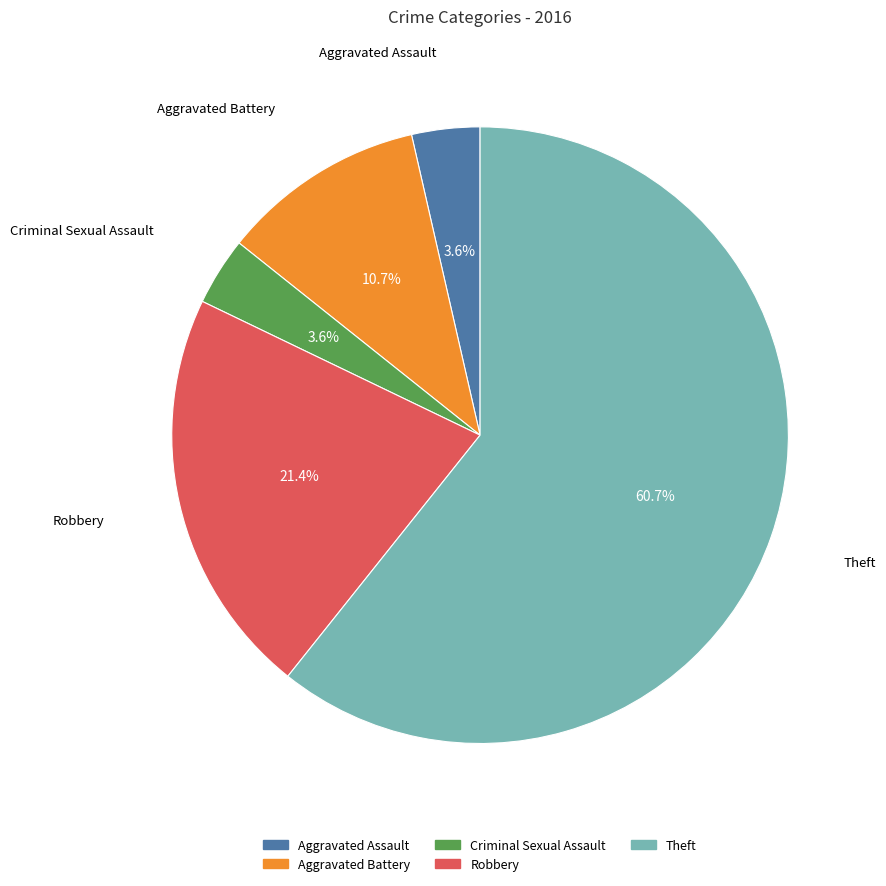

Between Robbery and Aggravated Battery, which is larger?

Robbery